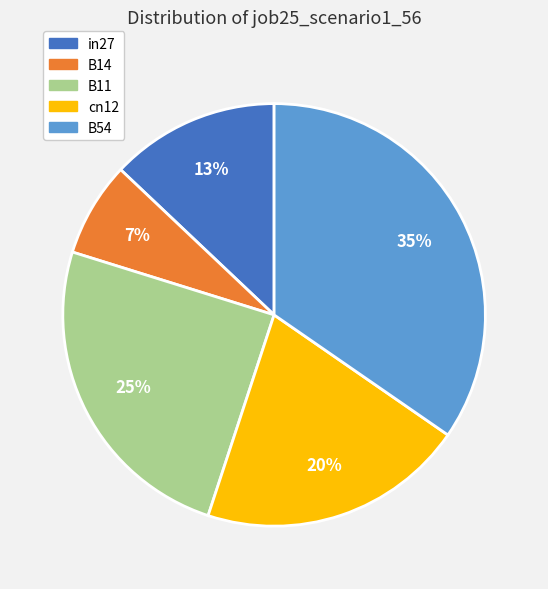

Combined, do cn12 and B14 account for over 50%?

No